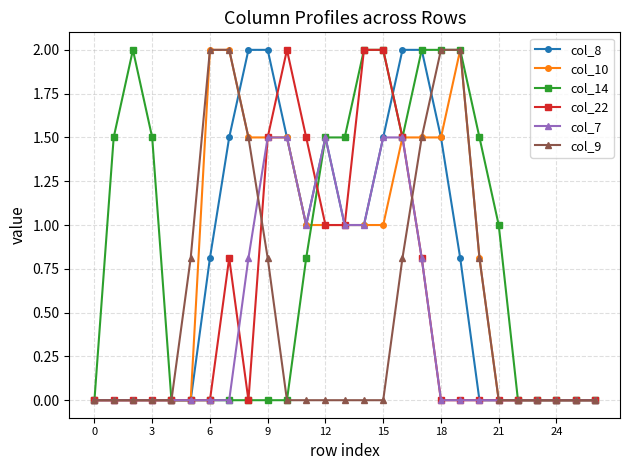

Reading left to right, list all the values displayed in this chart.

col_8: 0.0	0.0	0.0	0.0	0.0	0.0	0.8	1.5	2.0	2.0	1.5	1.0	1.5	1.0	1.0	1.5	2.0	2.0	1.5	0.8	0.0	0.0	0.0	0.0	0.0	0.0	0.0
col_10: 0.0	0.0	0.0	0.0	0.0	0.0	2.0	2.0	1.5	1.5	1.5	1.0	1.0	1.0	1.0	1.0	1.5	1.5	1.5	2.0	0.8	0.0	0.0	0.0	0.0	0.0	0.0
col_14: 0.0	1.5	2.0	1.5	0.0	0.0	0.0	0.0	0.0	0.0	0.0	0.8	1.5	1.5	2.0	2.0	1.5	2.0	2.0	2.0	1.5	1.0	0.0	0.0	0.0	0.0	0.0
col_22: 0.0	0.0	0.0	0.0	0.0	0.0	0.0	0.8	0.0	1.5	2.0	1.5	1.0	1.0	2.0	2.0	1.5	0.8	0.0	0.0	0.0	0.0	0.0	0.0	0.0	0.0	0.0
col_7: 0.0	0.0	0.0	0.0	0.0	0.0	0.0	0.0	0.8	1.5	1.5	1.0	1.5	1.0	1.0	1.5	1.5	0.8	0.0	0.0	0.0	0.0	0.0	0.0	0.0	0.0	0.0
col_9: 0.0	0.0	0.0	0.0	0.0	0.8	2.0	2.0	1.5	0.8	0.0	0.0	0.0	0.0	0.0	0.0	0.8	1.5	2.0	2.0	0.8	0.0	0.0	0.0	0.0	0.0	0.0